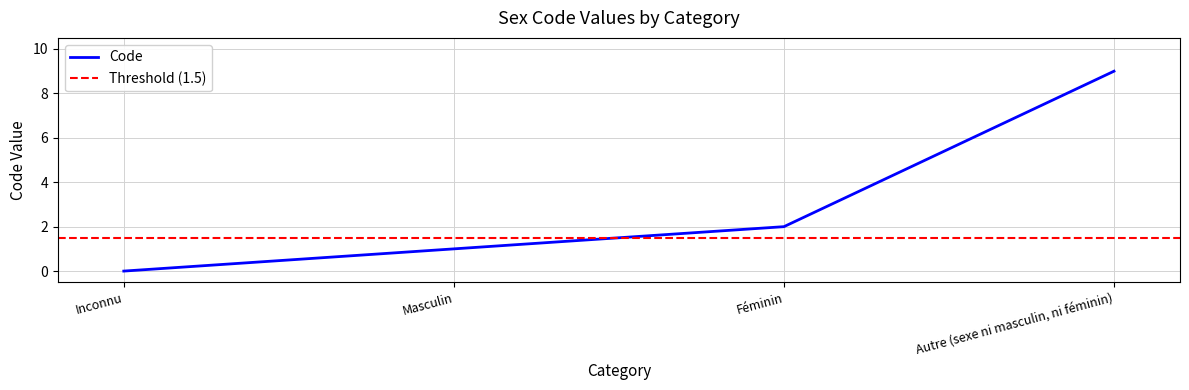

Reading left to right, transcribe all the data shown in this chart.

Inconnu=0	Masculin=1	Féminin=2	Autre (sexe ni masculin, ni féminin)=9